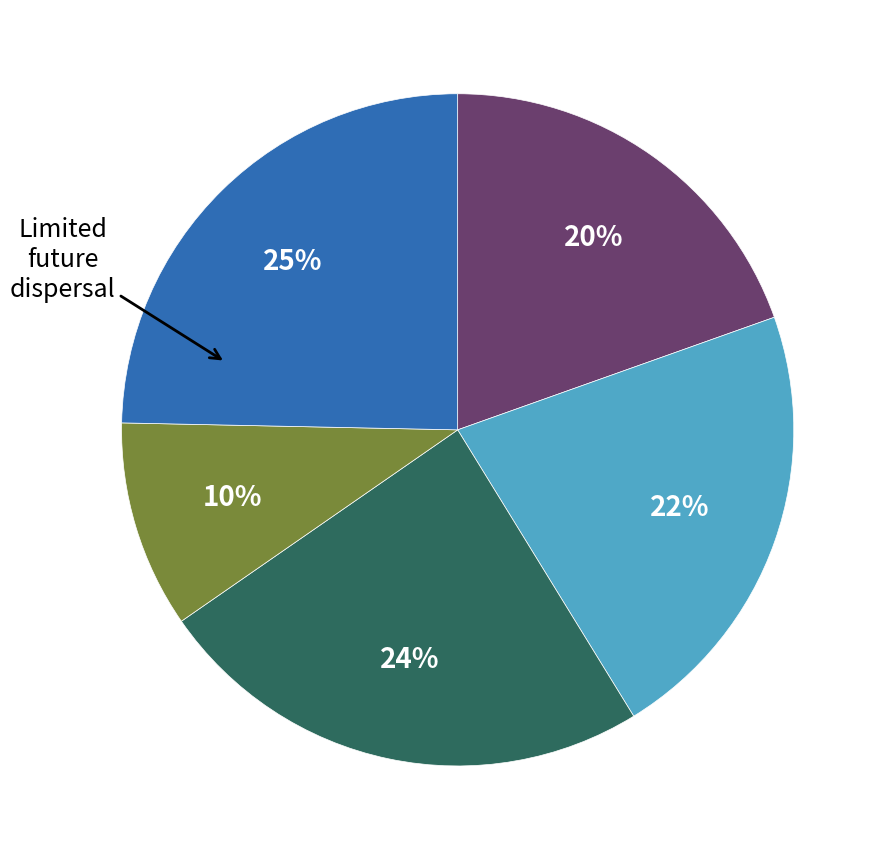

To the nearest percent, what is the average slice percentage?

20%